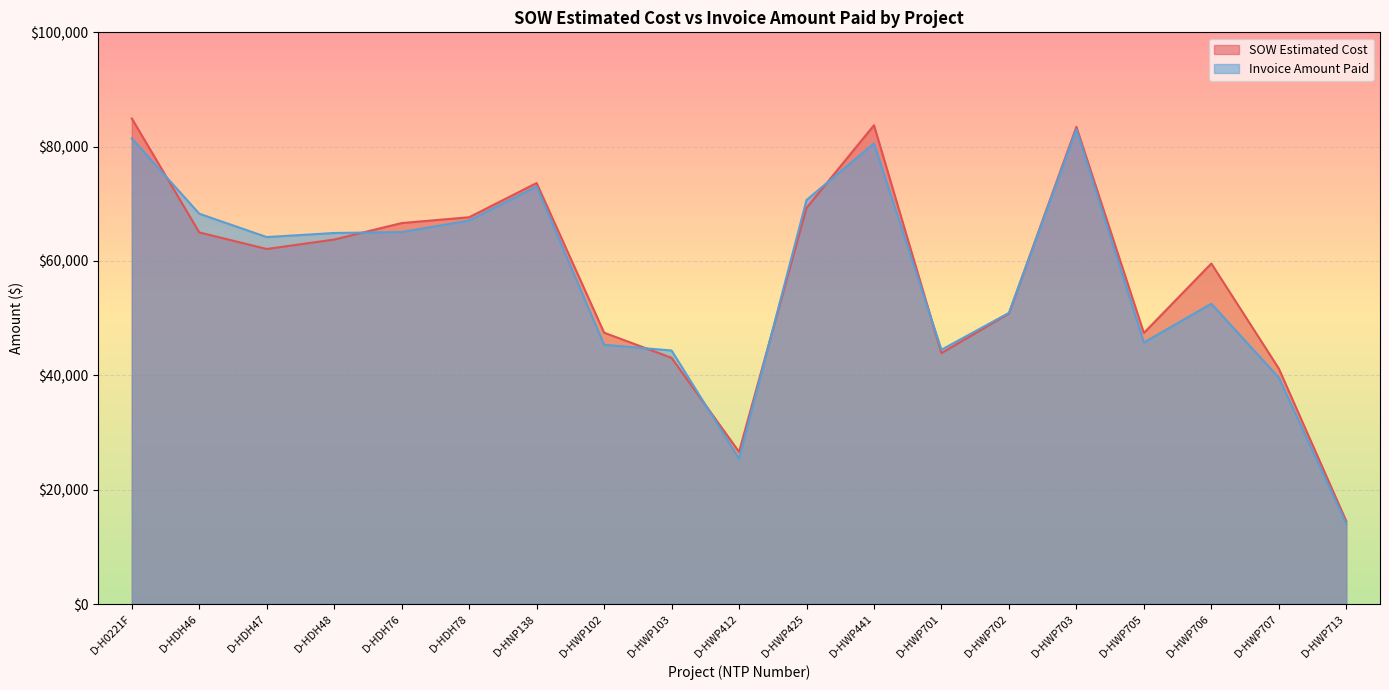

Rank the series at D-HWP425 from lowest to highest value.

SOW Estimated Cost, Invoice Amount Paid